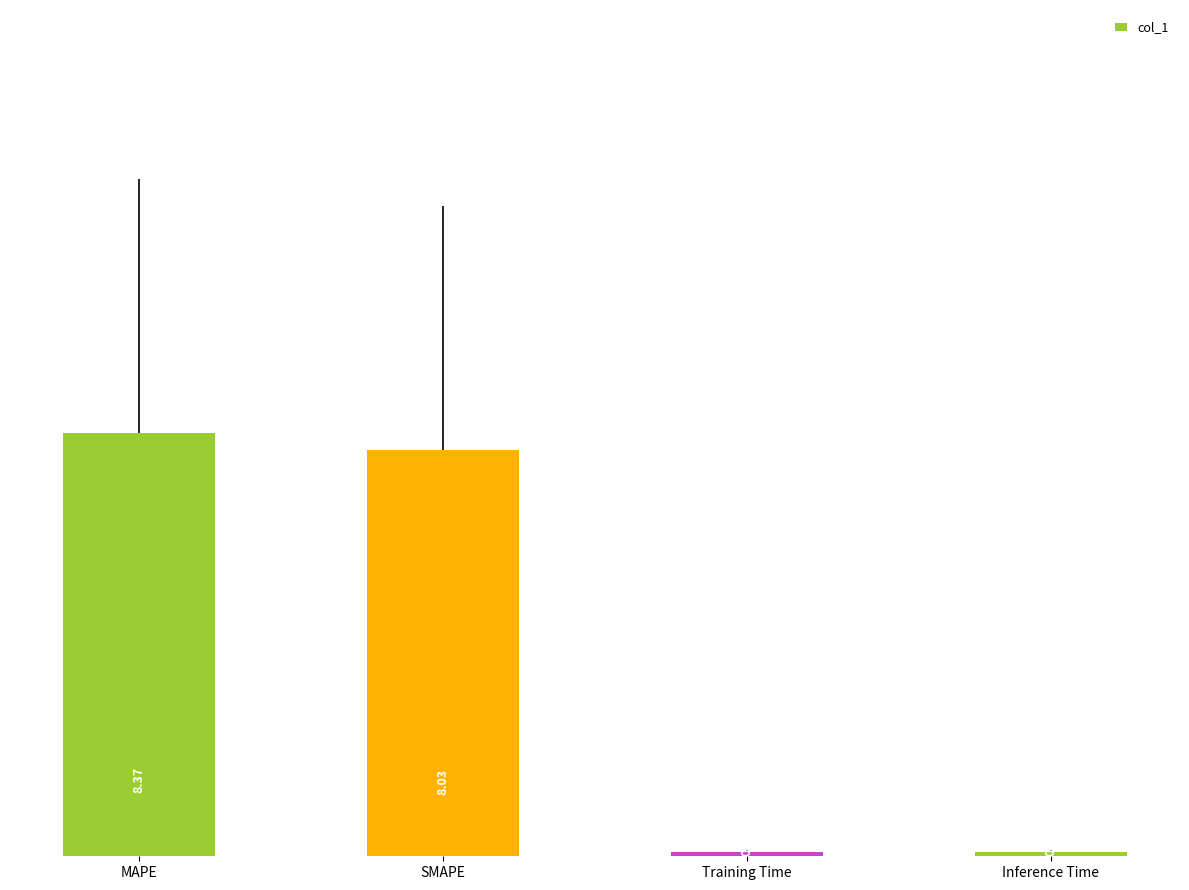

Is it true that the value at SMAPE is 8.0?

True